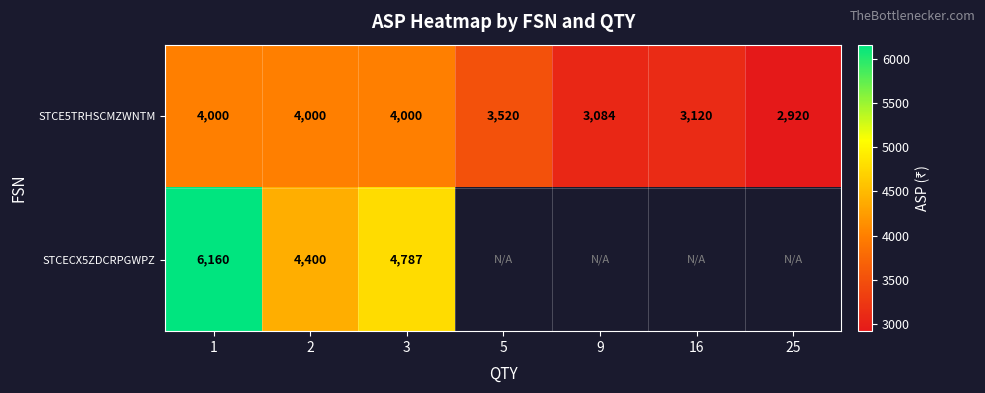

Is the value of STCECX5ZDCRPGWPZ at 2 greater than the value of STCE5TRHSCMZWNTM at 9?

Yes